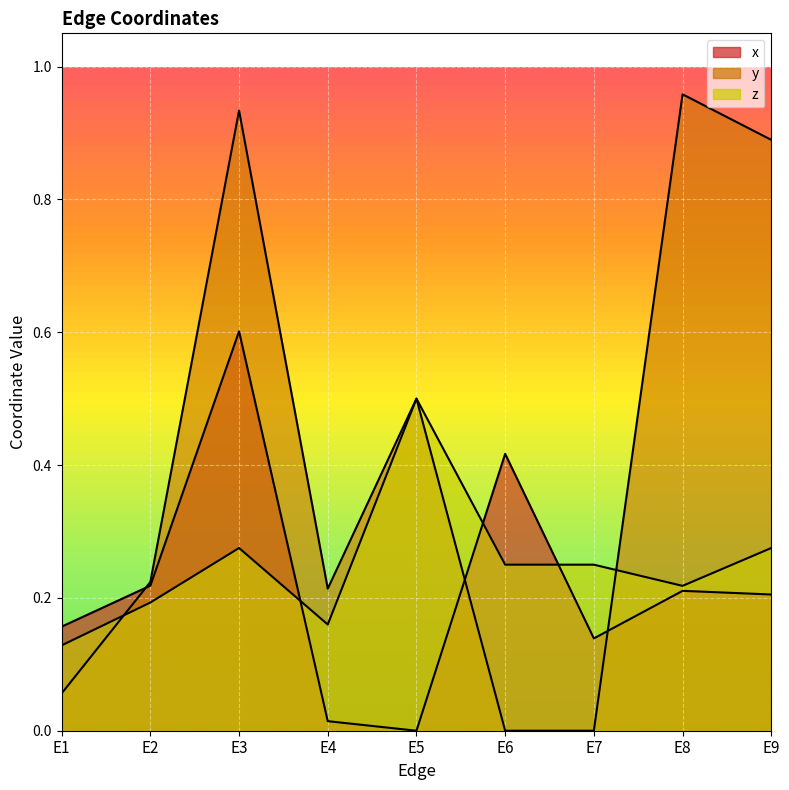

At which category is the sum across all series the highest?

E3